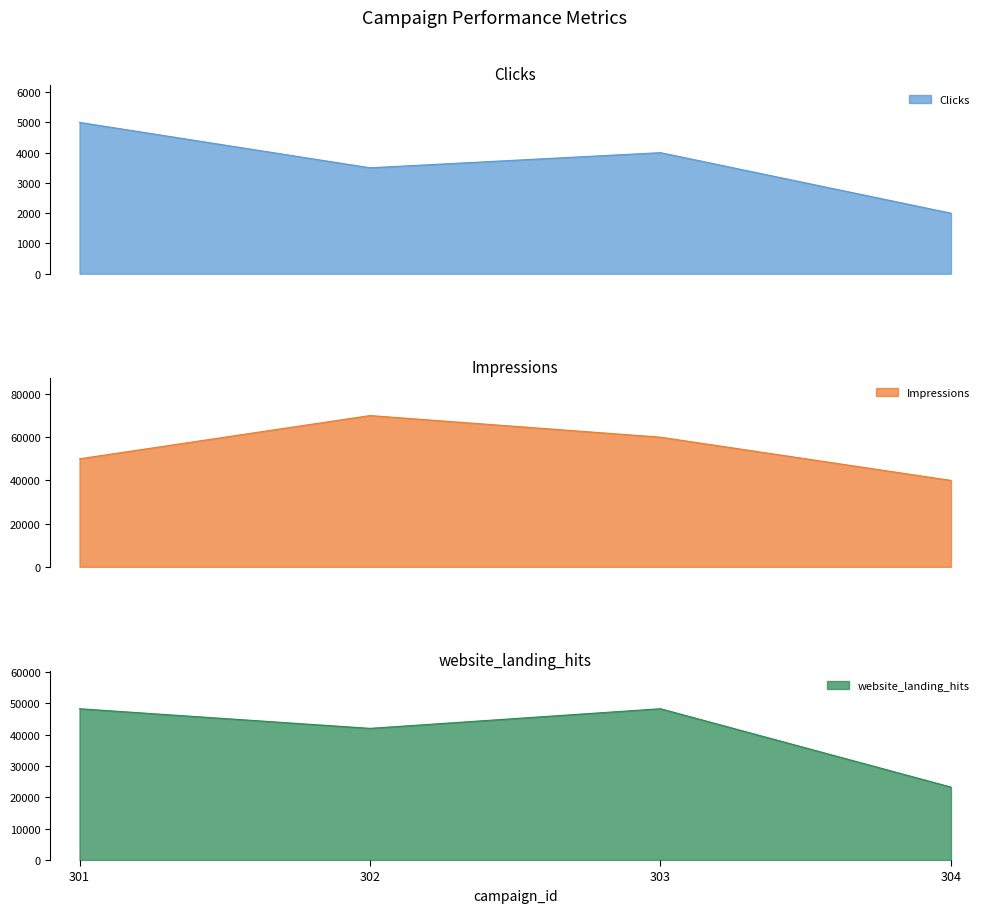

How many values in the Impressions series are below 60000?

2